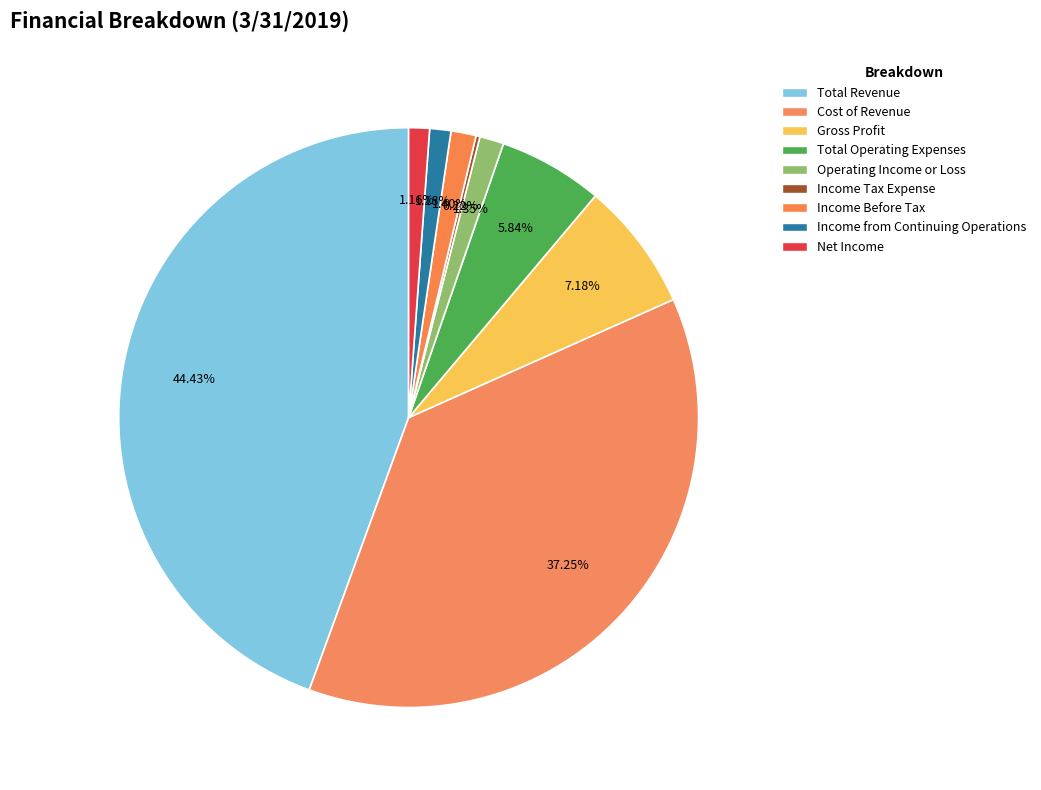

How many slices are in this pie chart?

9